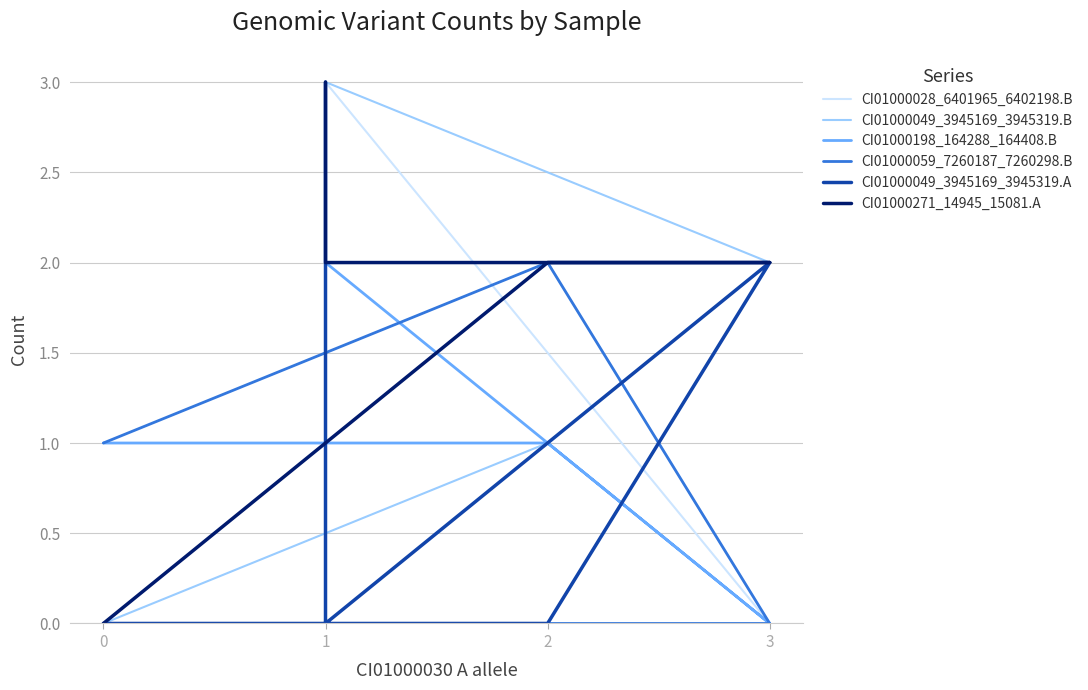

Which series has the largest range (max minus min)?

CI01000028_6401965_6402198.B